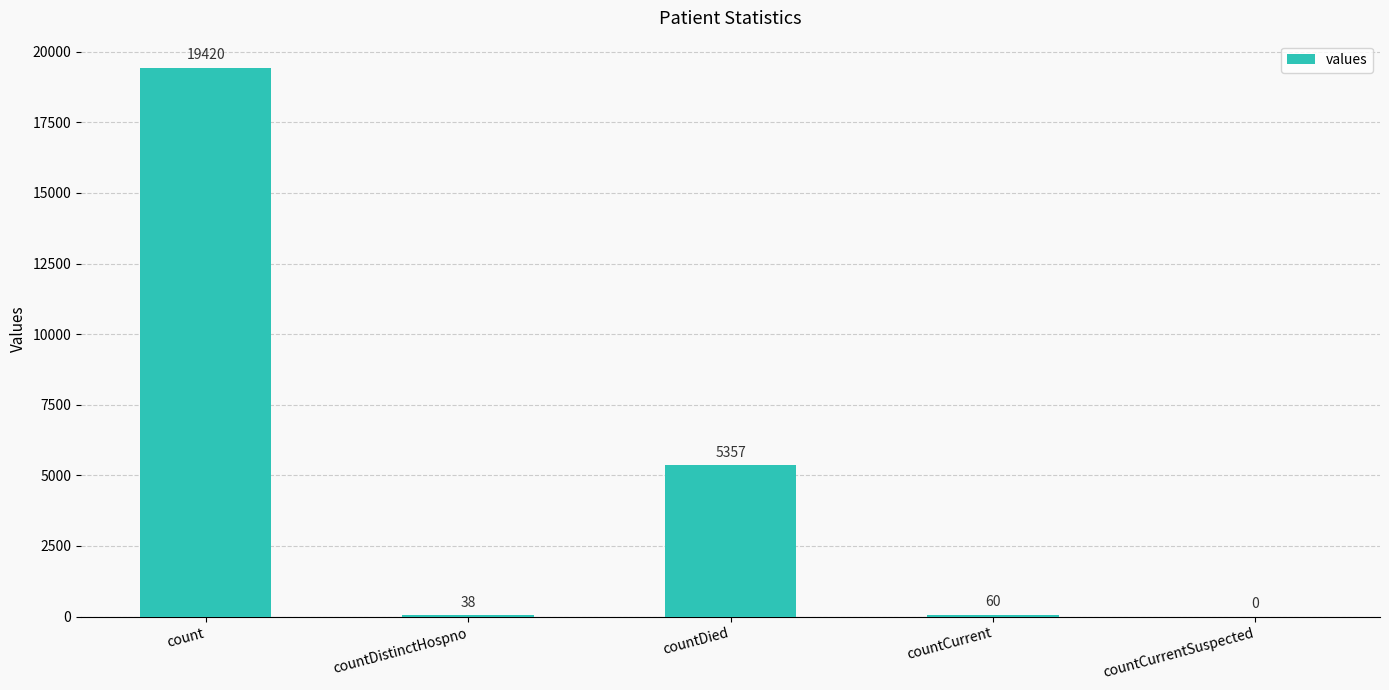

What is the change in value from count to countDistinctHospno?

-19382